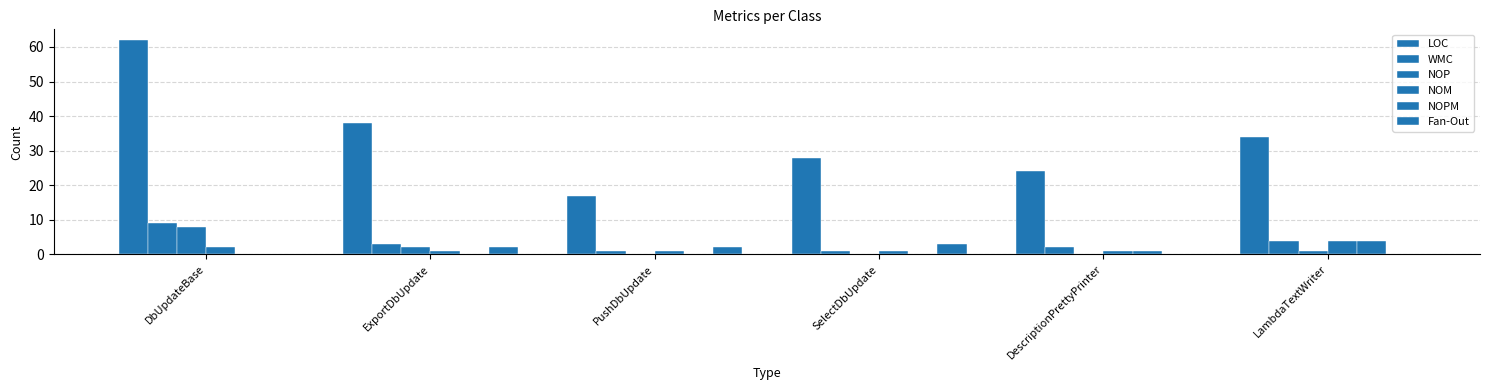

What is the label of the 1st bar from the right?

LambdaTextWriter